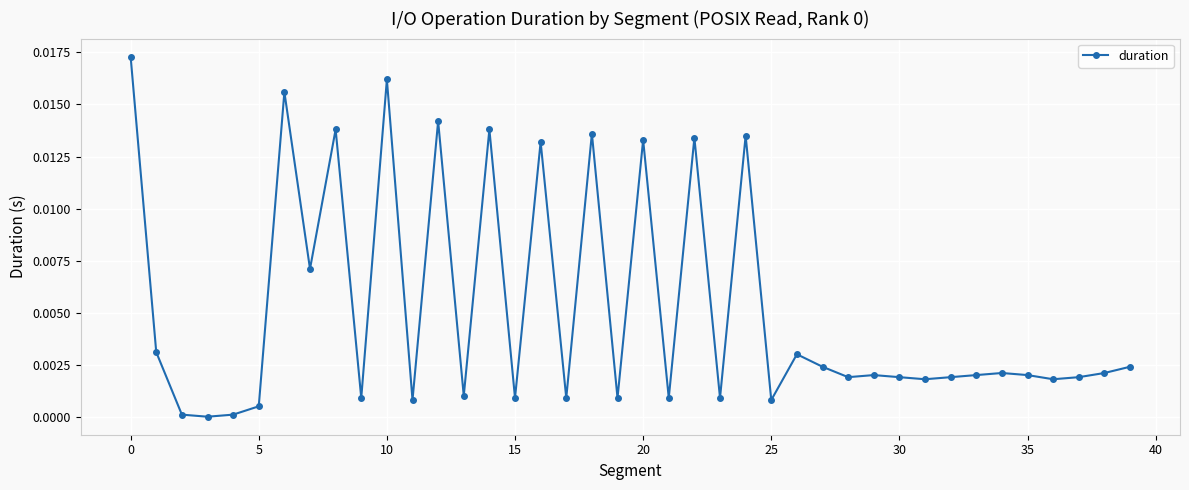

True or false: there are more than 1 points higher than both neighbors.

True